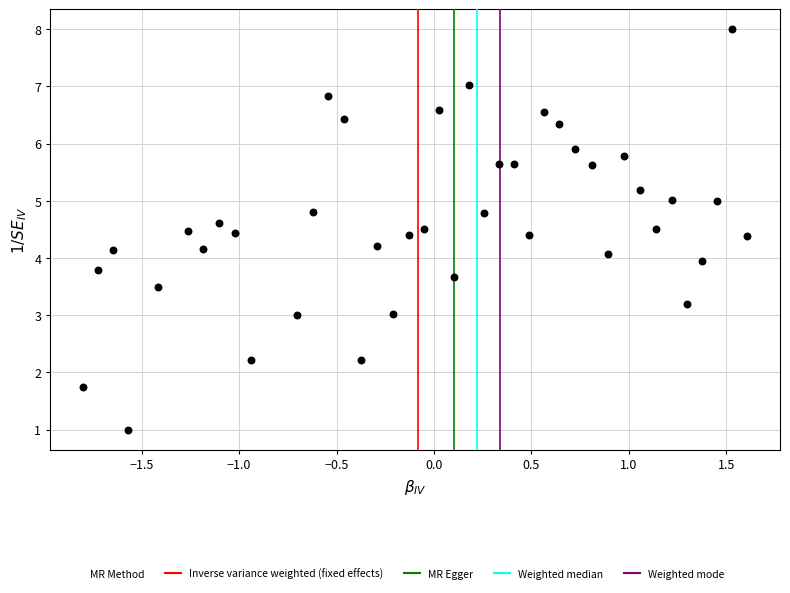

What is the range of Y values (max minus min)?

7.0